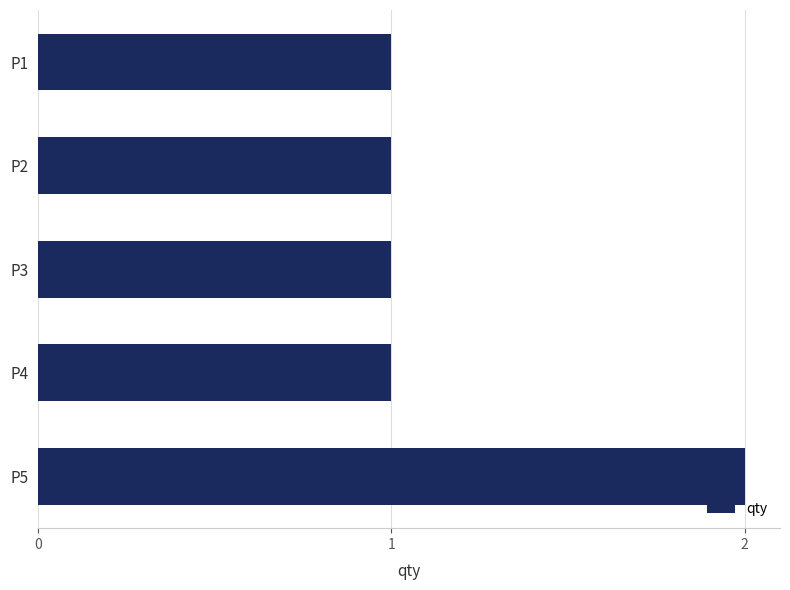

The value at P3 is 1. True or false?

True